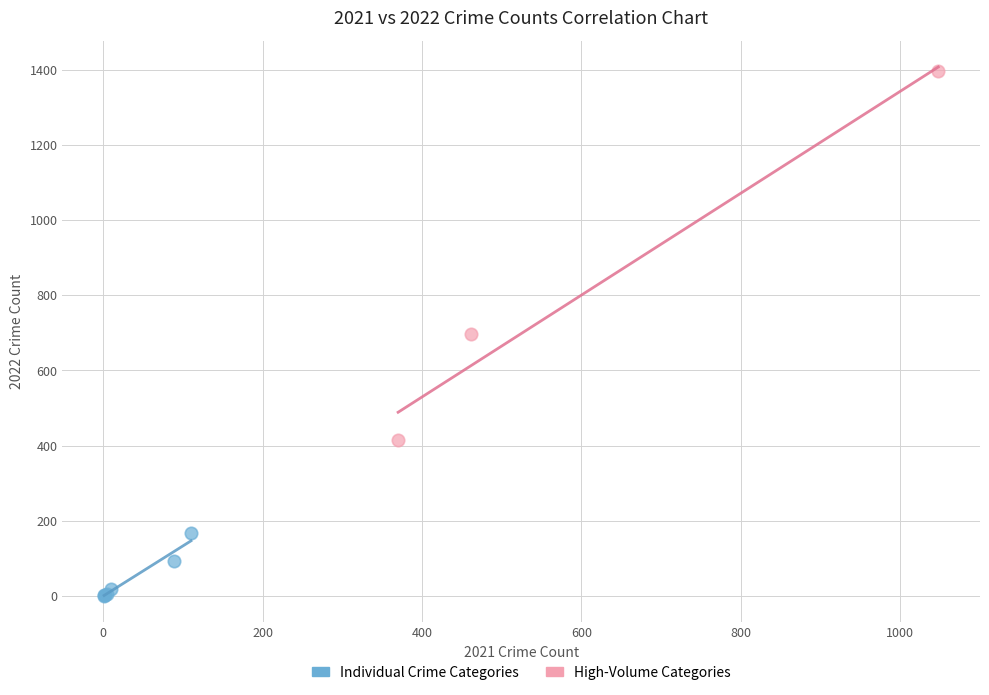

Which series has the widest spread of Y values?

High-Volume Categories